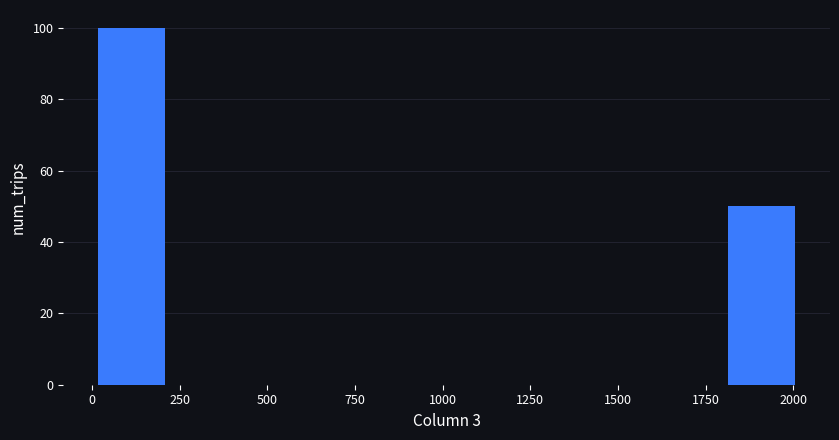

How tall is the bar that spans 0 to 250 on the x-axis? Neither the bar edges nor the heights are printed on the chart, so give them approximately, as read against the axes.

100